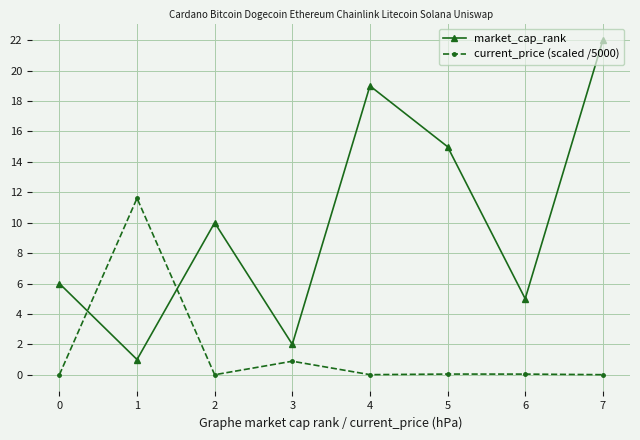

At how many categories does at least one series exceed 20?

1